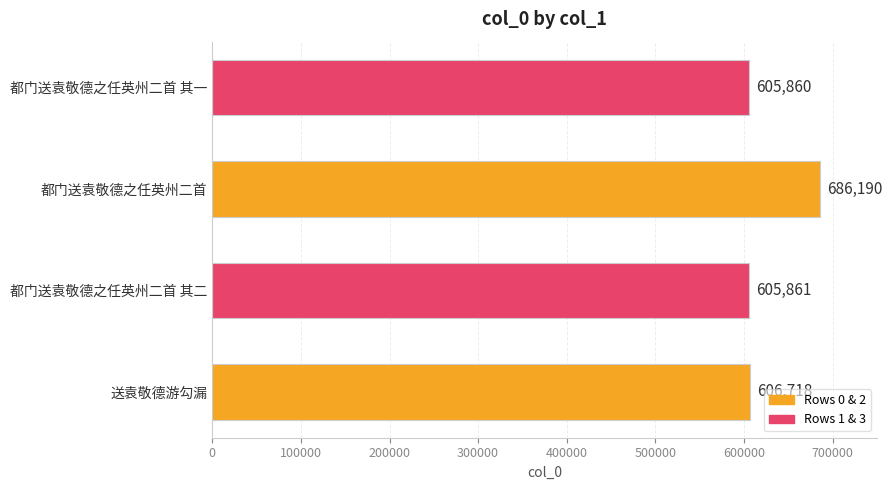

Reading bottom to top, extract all data points from this chart.

送袁敬德游勾漏=606718	都门送袁敬德之任英州二首 其二=605861	都门送袁敬德之任英州二首=686190	都门送袁敬德之任英州二首 其一=605860